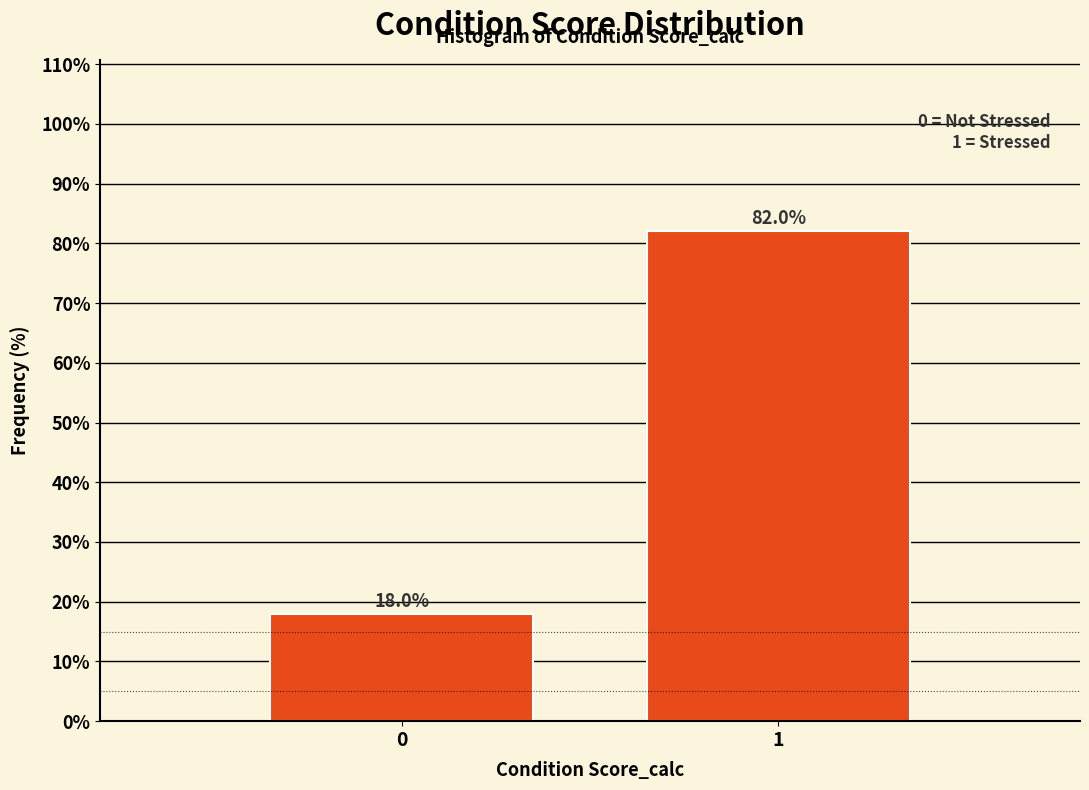

Reading left to right, what are all the values shown in this chart?

0=18	1=82